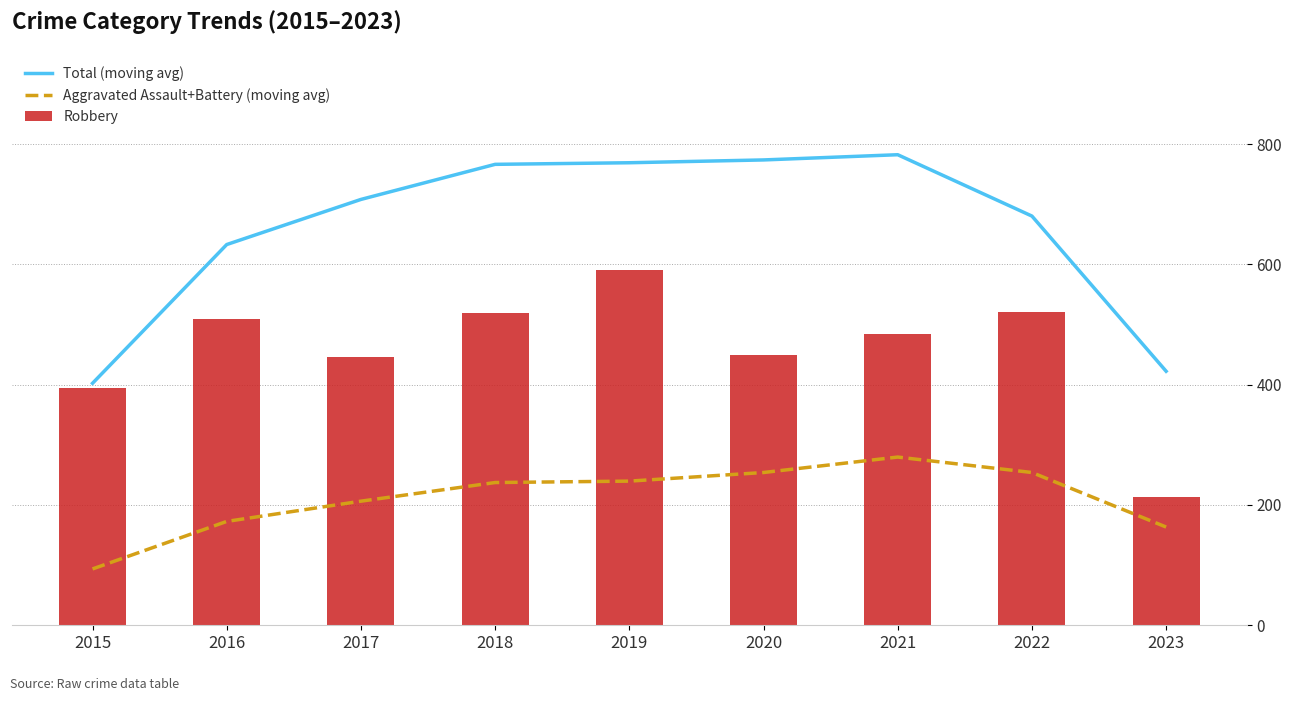

How many values in the Aggravated Assault+Battery (moving avg) series are below 237?

4